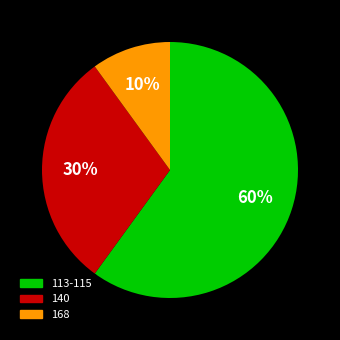

To the nearest percent, what is the difference between the largest and smallest slice percentages?

50%